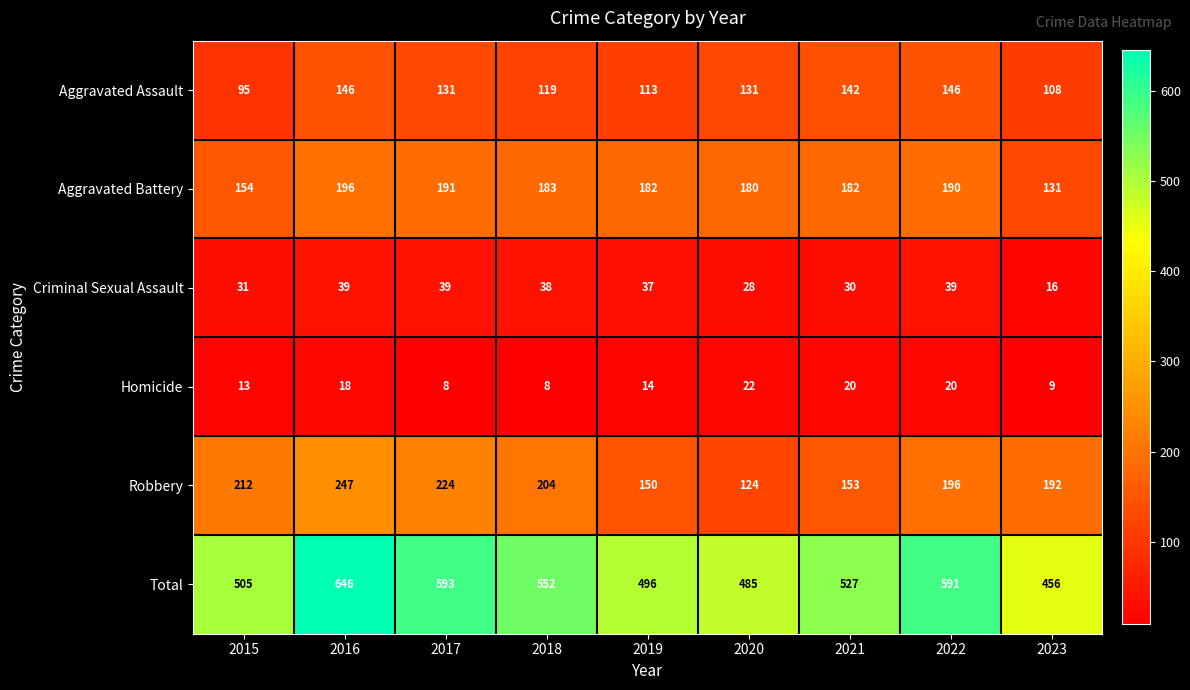

What is the greatest value displayed?

646